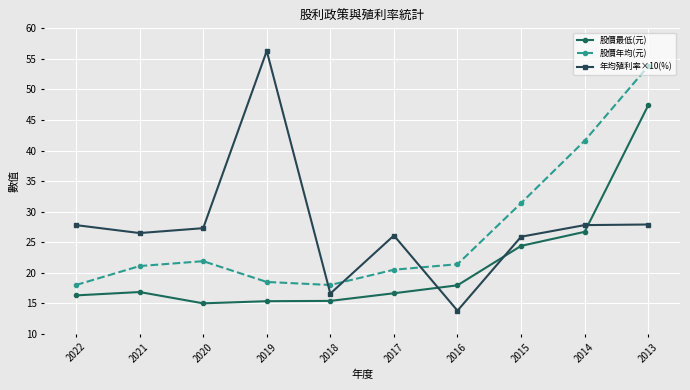

Does the chart have visible grid lines?

Yes